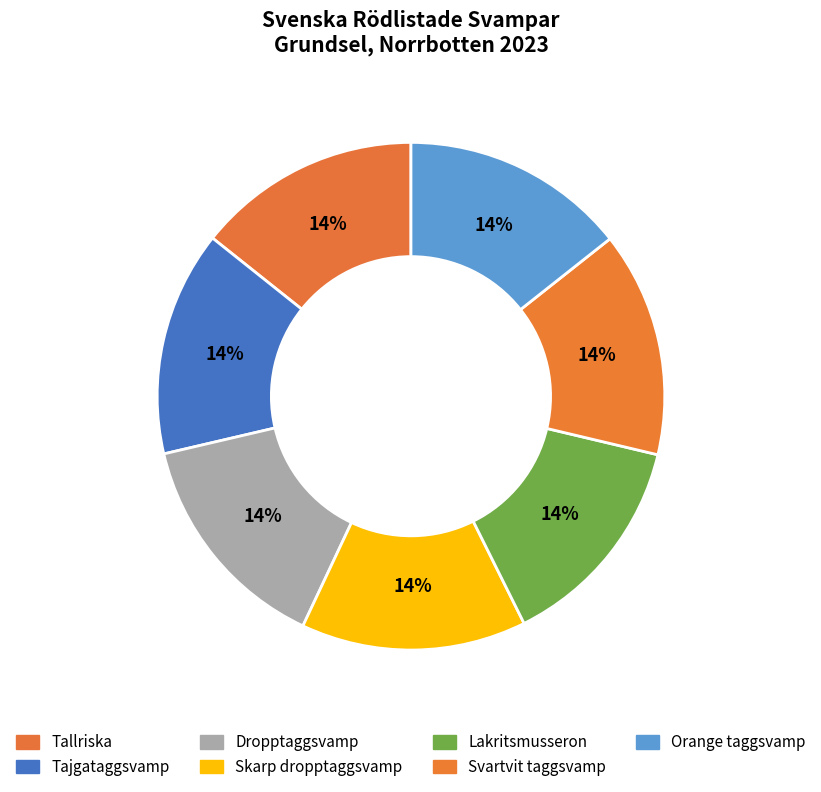

To the nearest percent, what percentage of the pie is Orange taggsvamp?

14%